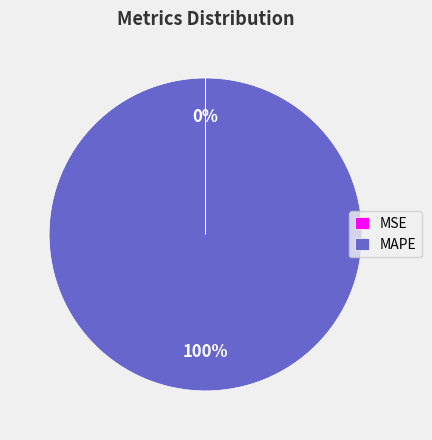

To the nearest percent, what percentage of the pie is MAPE?

100%